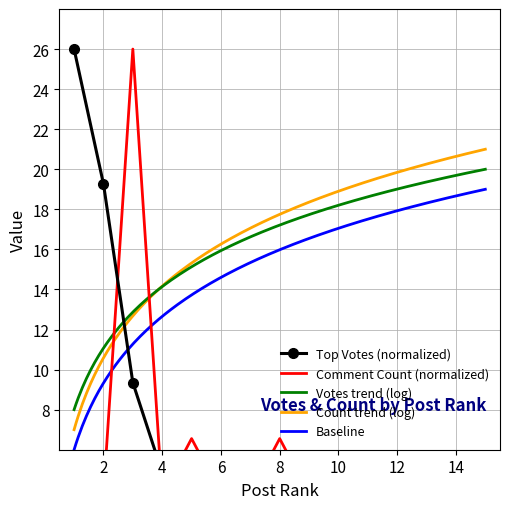

What is the minimum value for Count trend (log)?

7.0